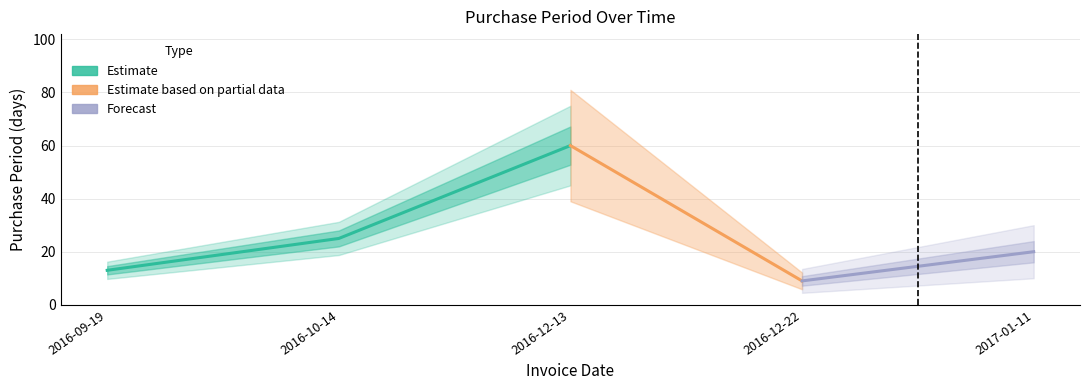

Reading left to right, transcribe all the data shown in this chart.

2016-09-19=13	2016-10-14=25	2016-12-13=60	2016-12-22=9	2017-01-11=20